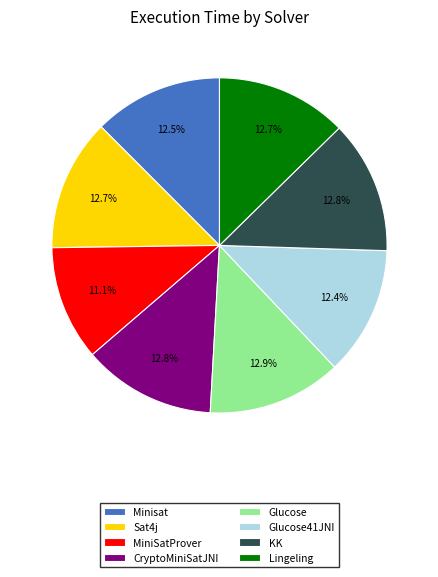

To the nearest percent, what is the difference between the largest and smallest slice percentages?

2%